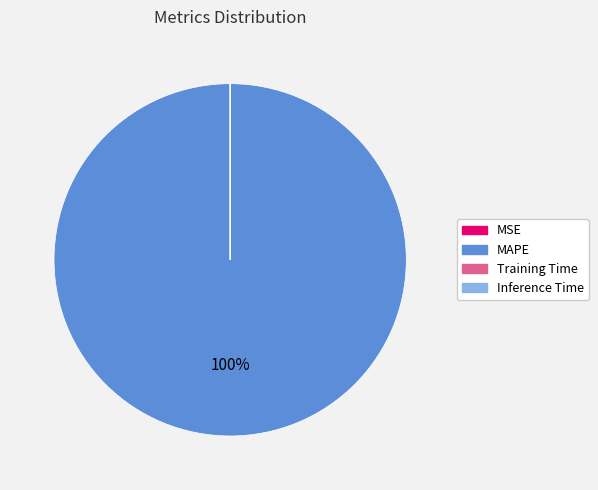

Which slice is the largest?

MAPE